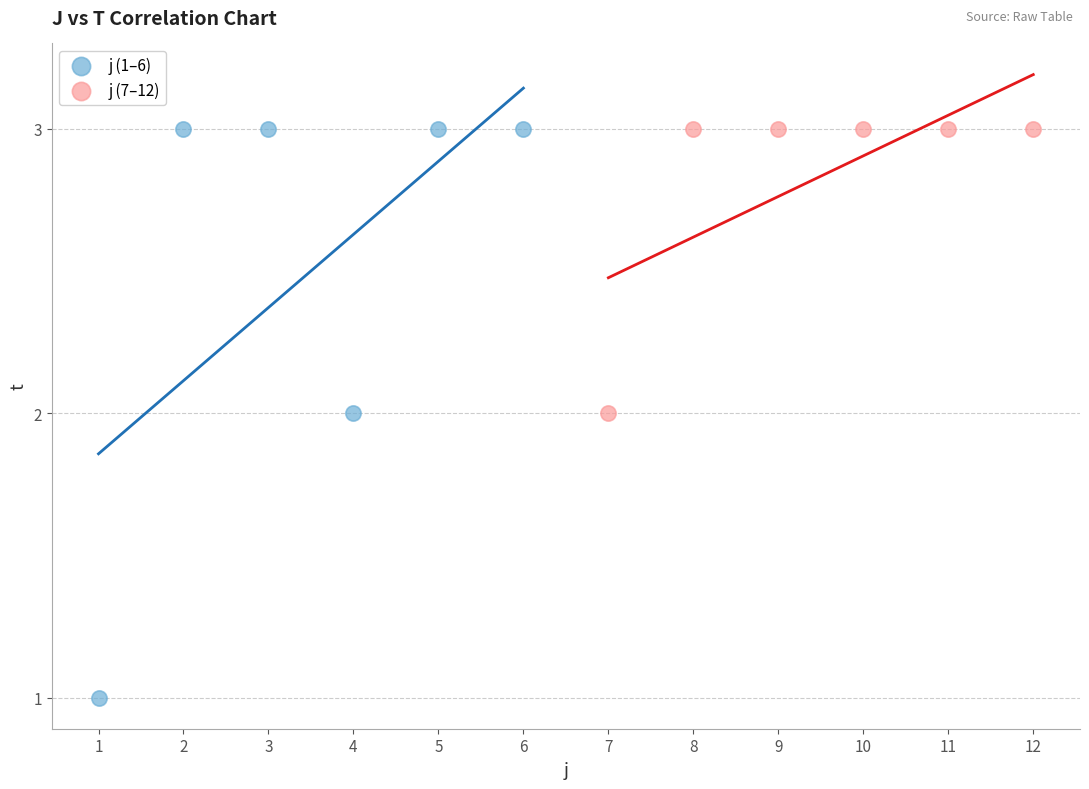

Which series has the largest Y range (max minus min)?

j (1–6)